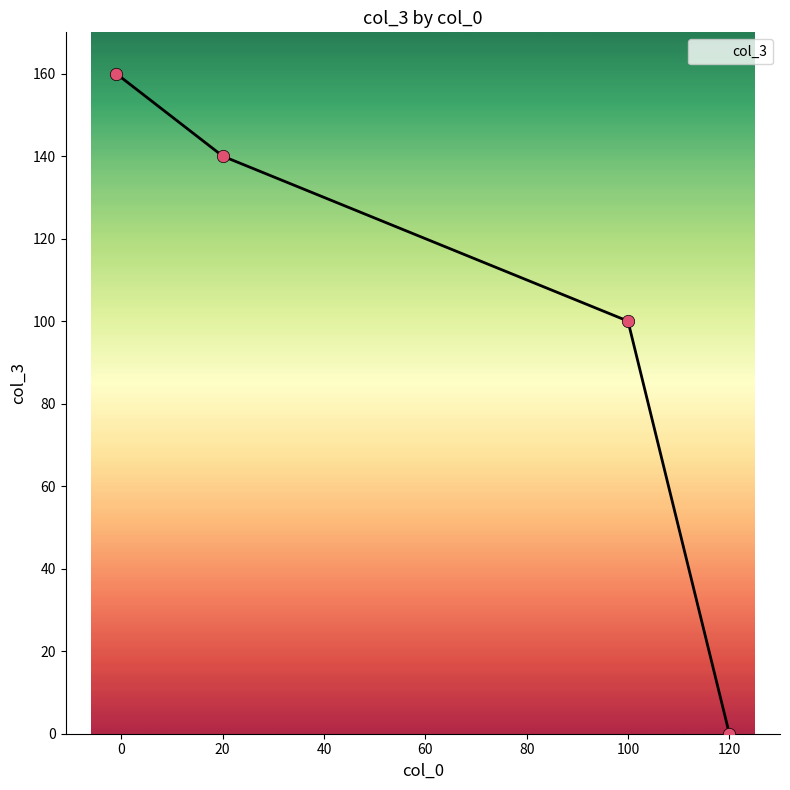

What is the ratio of the value at 20 to the value at 100?

1.4